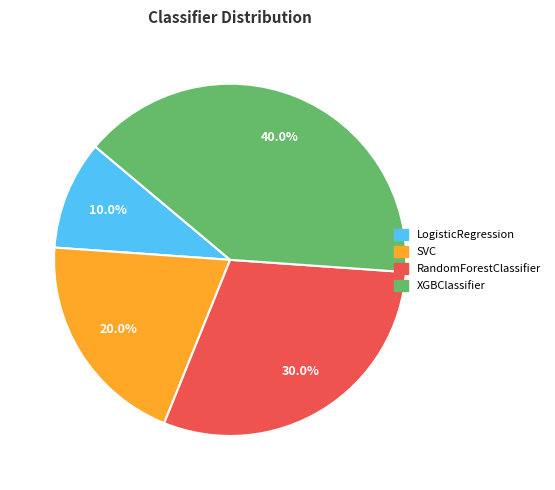

Approximately how many times larger is the value at LogisticRegression compared to SVC?

0.5